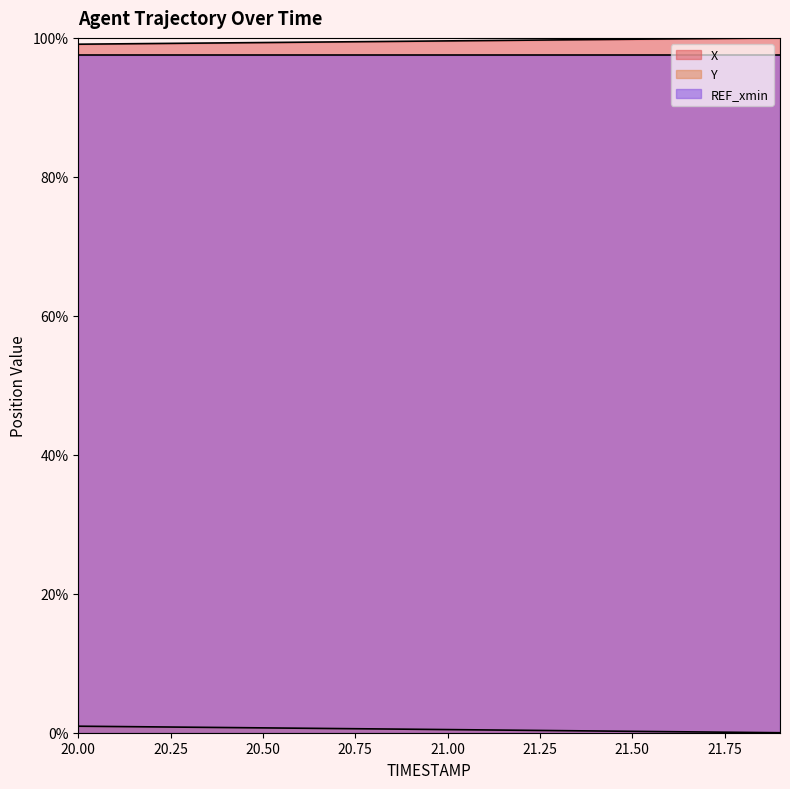

What is the label of the 13th point from the right?

20.7